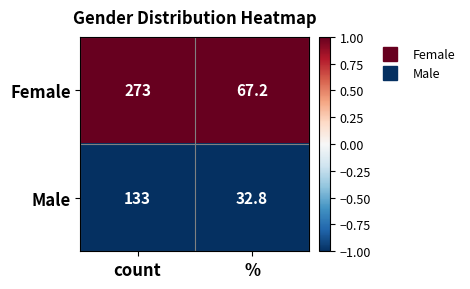

What is the smallest value displayed?

32.8